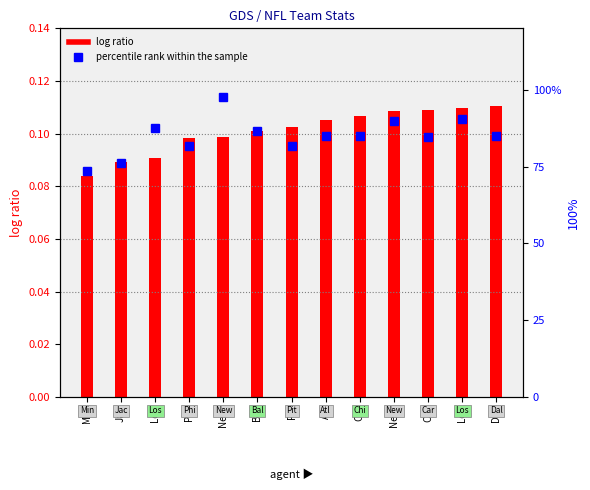

Which has a higher value, New or New?

New